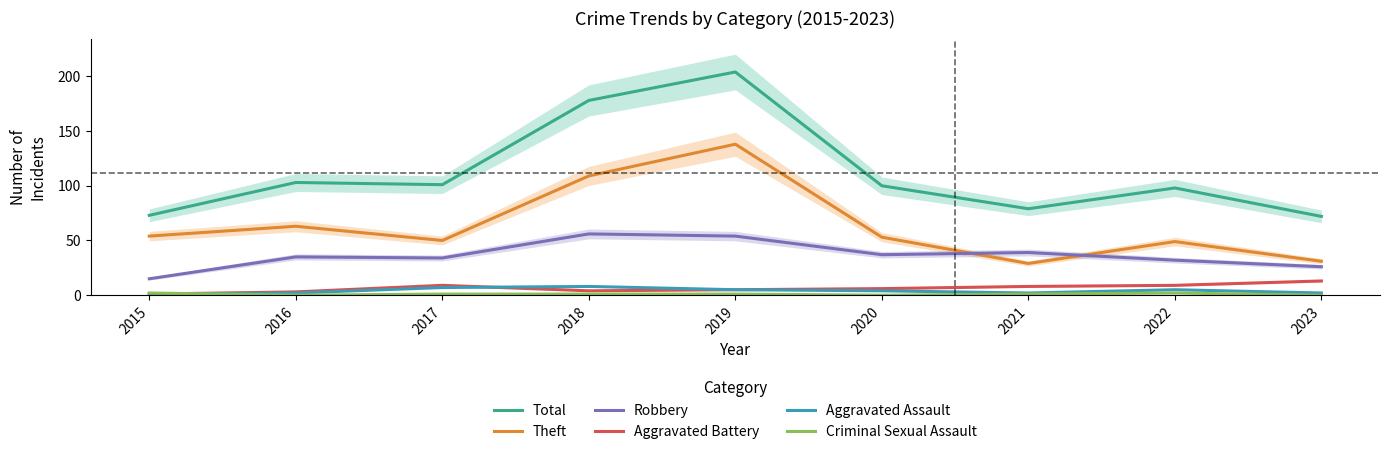

How many interior local valleys does the Aggravated Assault series have?

1